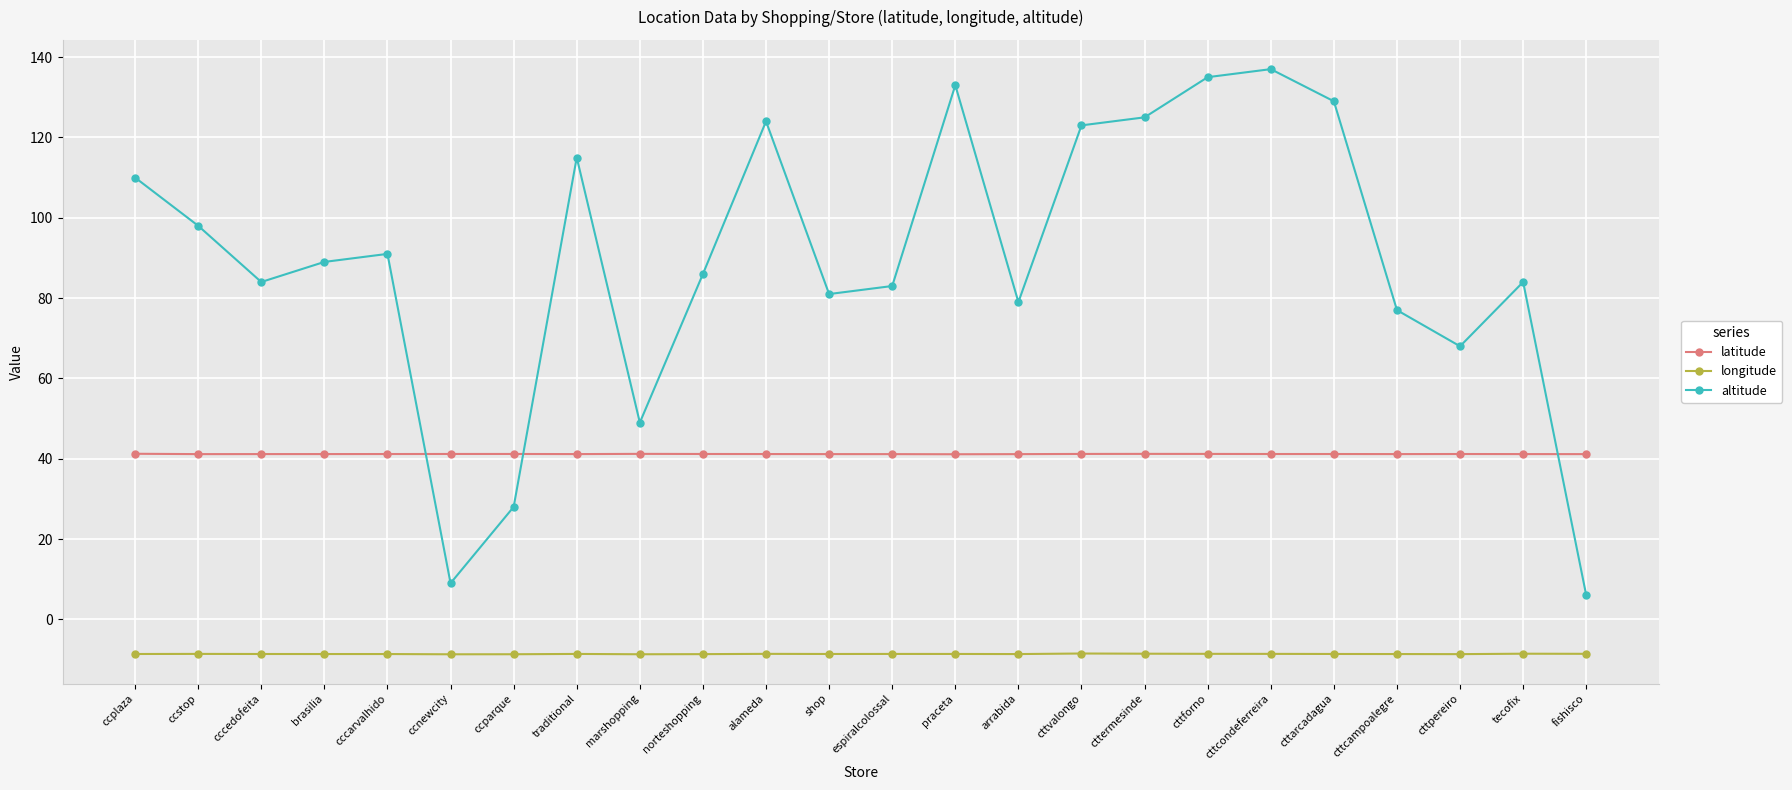

How many lines are shown in the chart?

3